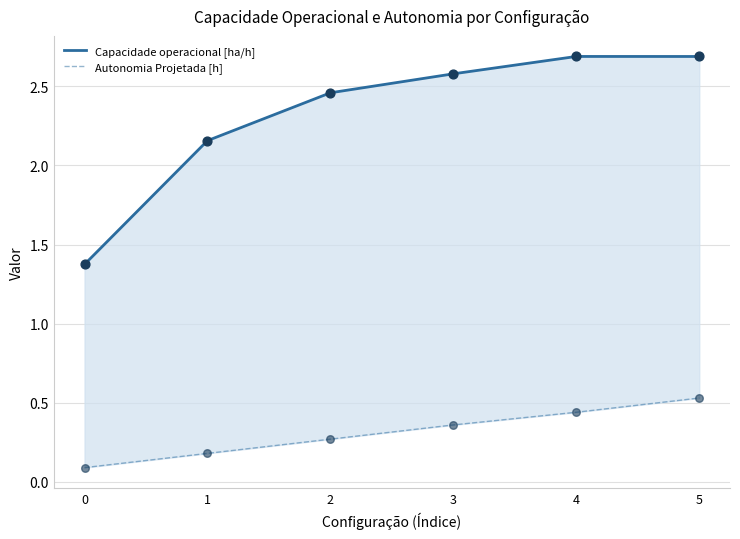

What is the total value across all series at 5?

3.2